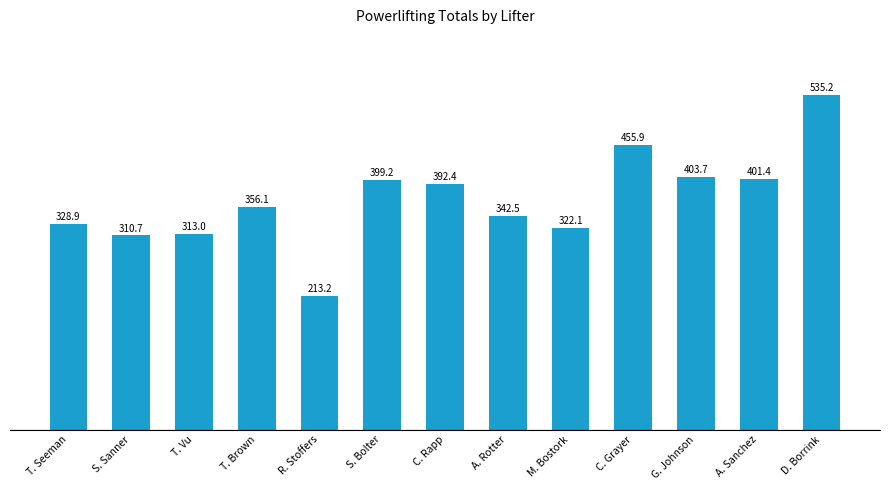

The chart shows a value of 511.4 at T. Vu. True or false?

False